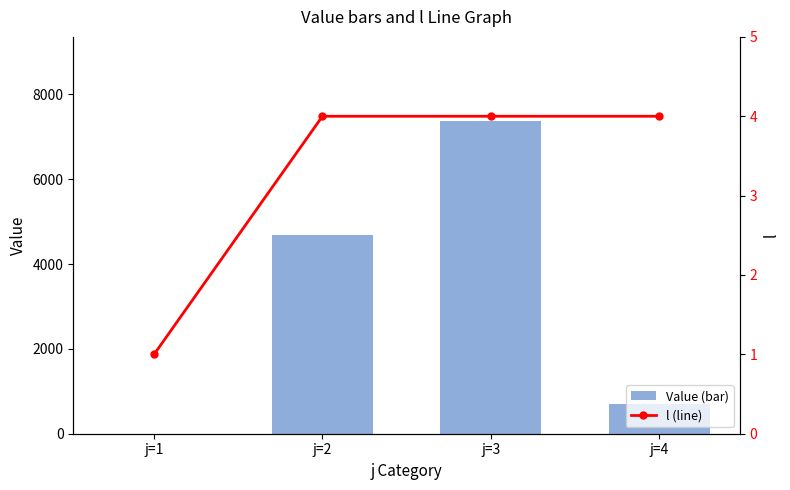

At how many categories does at least one series exceed 6838?

1